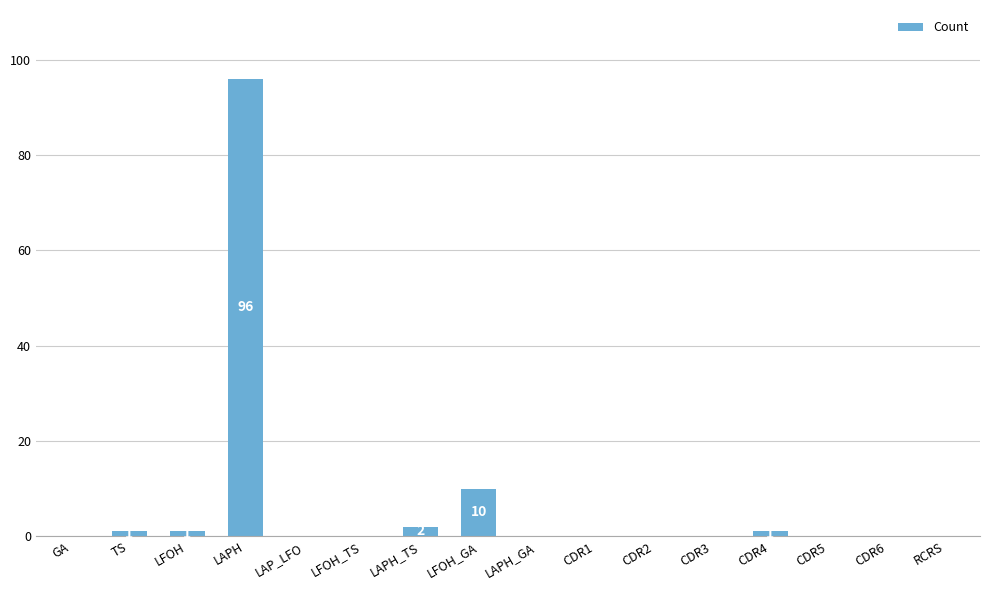

What is the sum of the values at LFOH and LFOH_TS?

1